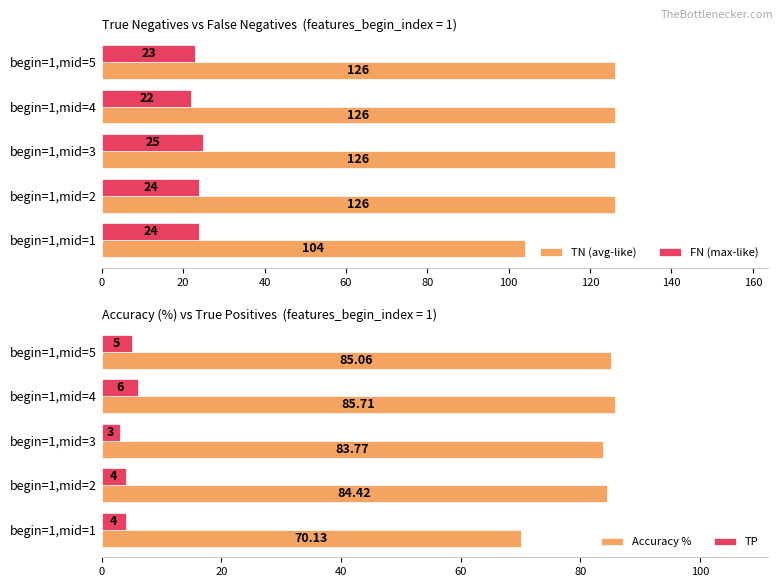

What are all the series names shown in the legend?

TN (avg-like), FN (max-like), Accuracy %, TP